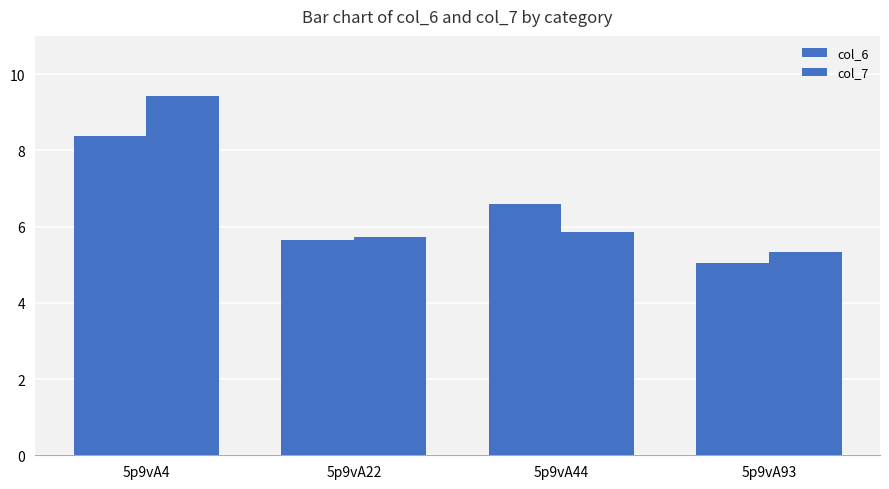

Does the chart contain stacked bars?

No